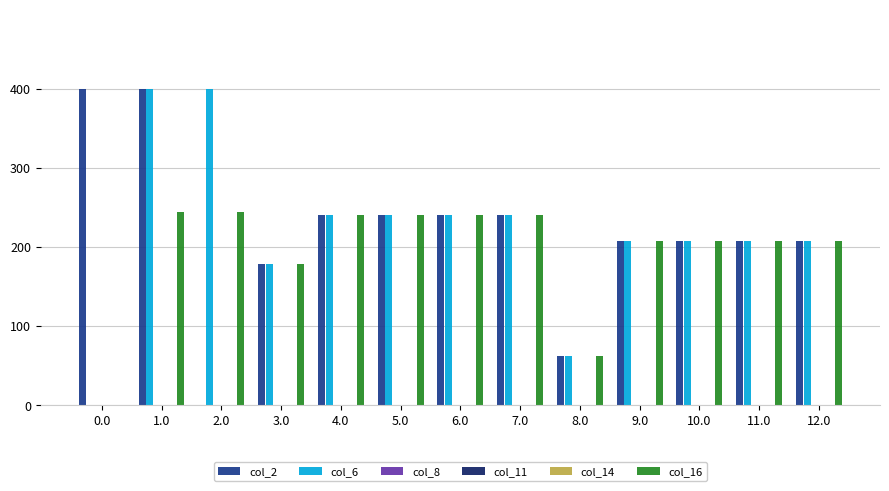

Reading right to left, list all the values displayed in this chart.

col_2: 208.0	208.0	208.0	208.0	62.0	241.0	241.0	241.0	241.0	179.0	0.0	400.0	400.0
col_6: 208.0	208.0	208.0	208.0	62.0	241.0	241.0	241.0	241.0	179.0	400.0	400.0	0.0
col_8: 0.0	0.0	0.0	0.0	0.0	0.0	0.0	0.0	0.0	0.0	0.0	0.0	0.0
col_11: 0.0	0.0	0.0	0.0	0.0	0.0	0.0	0.0	0.0	0.0	0.0	0.0	0.0
col_14: 0.0	0.0	0.0	0.0	0.0	0.0	0.0	0.0	0.0	0.0	0.0	0.0	0.0
col_16: 208.0	208.0	208.0	208.0	62.0	241.0	241.0	241.0	241.0	179.0	244.3	244.3	0.0